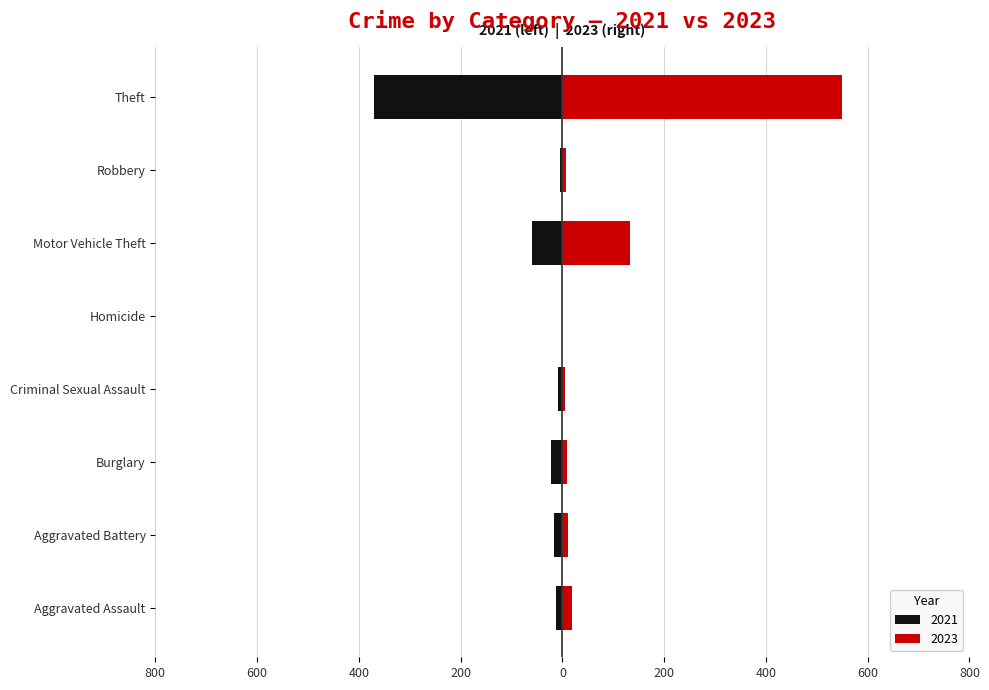

Is it true that 2023 equals 11 at Aggravated Battery?

True